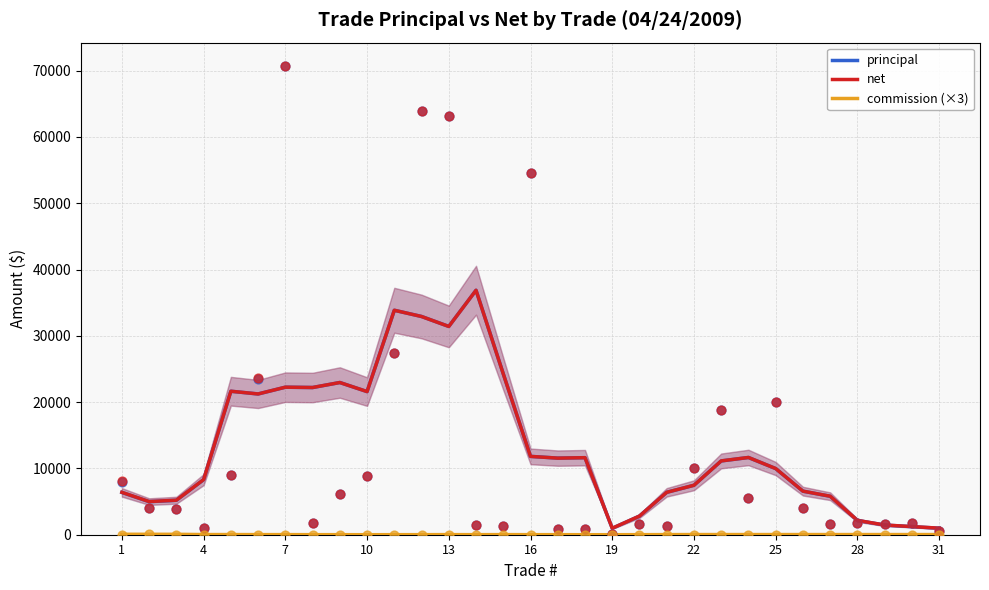

Which series contains the lowest Y value?

commission (×3)